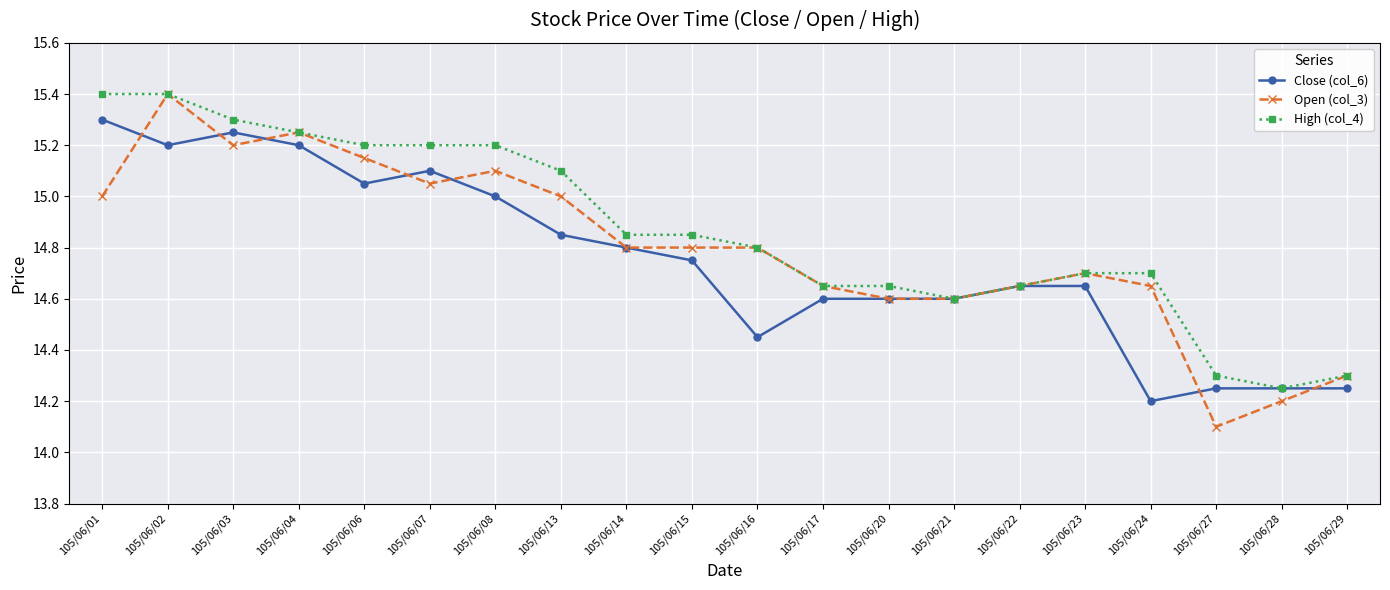

Rank the series by their average value, from highest to lowest.

High (col_4), Open (col_3), Close (col_6)